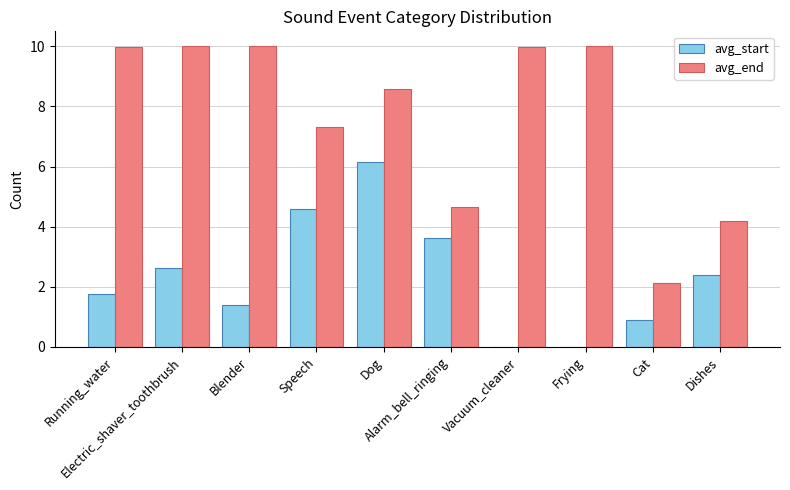

Which series has the largest total across all categories?

avg_end